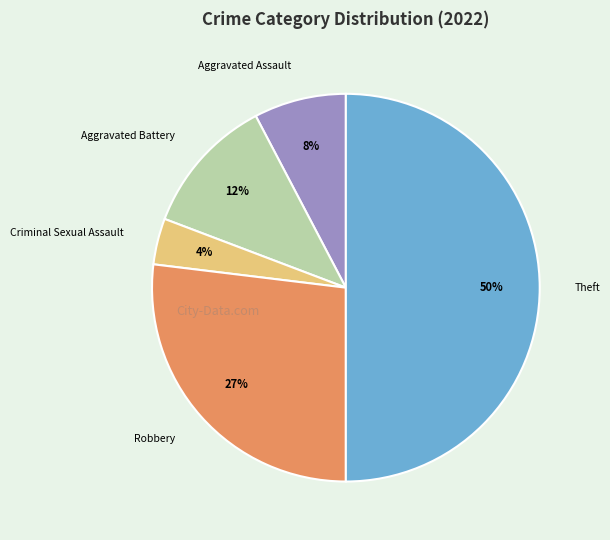

To the nearest percent, what is the difference between the largest and smallest slice percentages?

46%